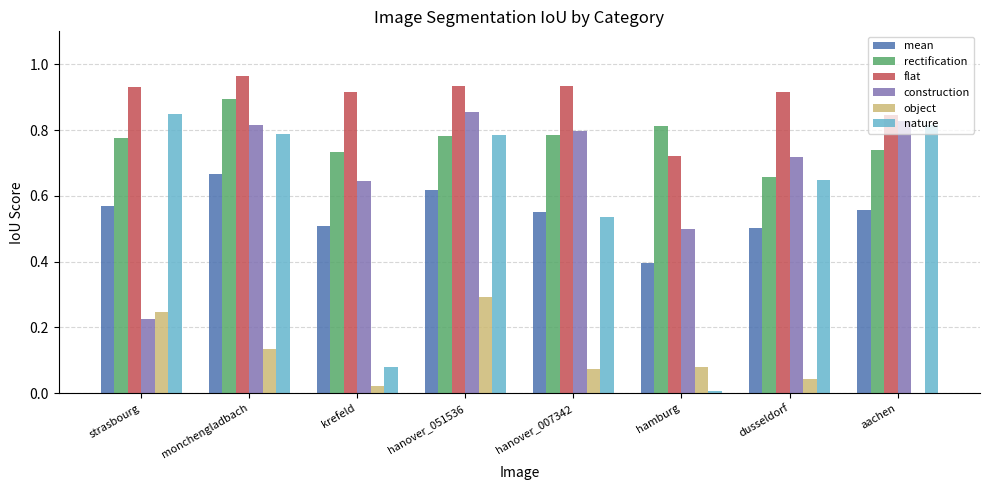

Is it true that object equals 0.1 at dusseldorf?

False